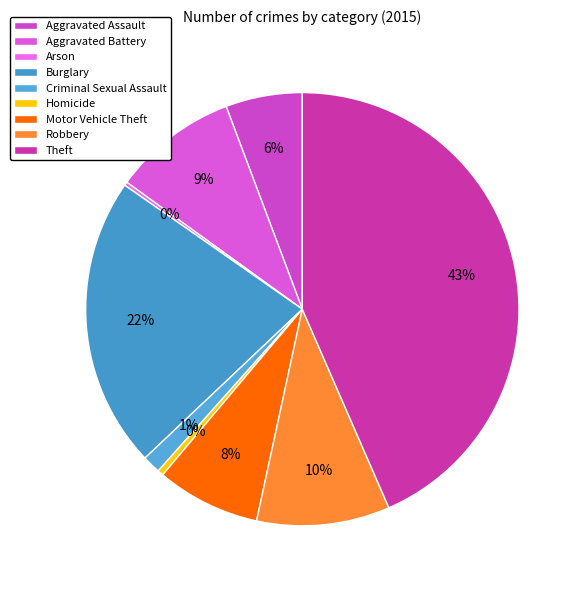

Between Arson and Aggravated Assault, which is larger?

Aggravated Assault